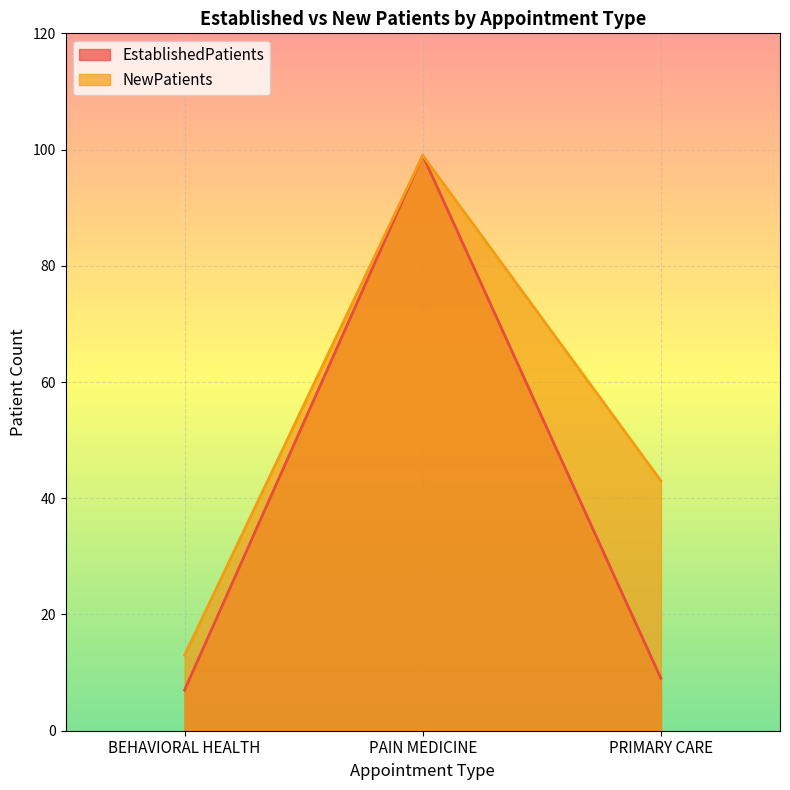

Reading left to right, what are all the values shown in this chart?

EstablishedPatients: BEHAVIORAL HEALTH=7	PAIN MEDICINE=99	PRIMARY CARE=9
NewPatients: BEHAVIORAL HEALTH=13	PAIN MEDICINE=99	PRIMARY CARE=43